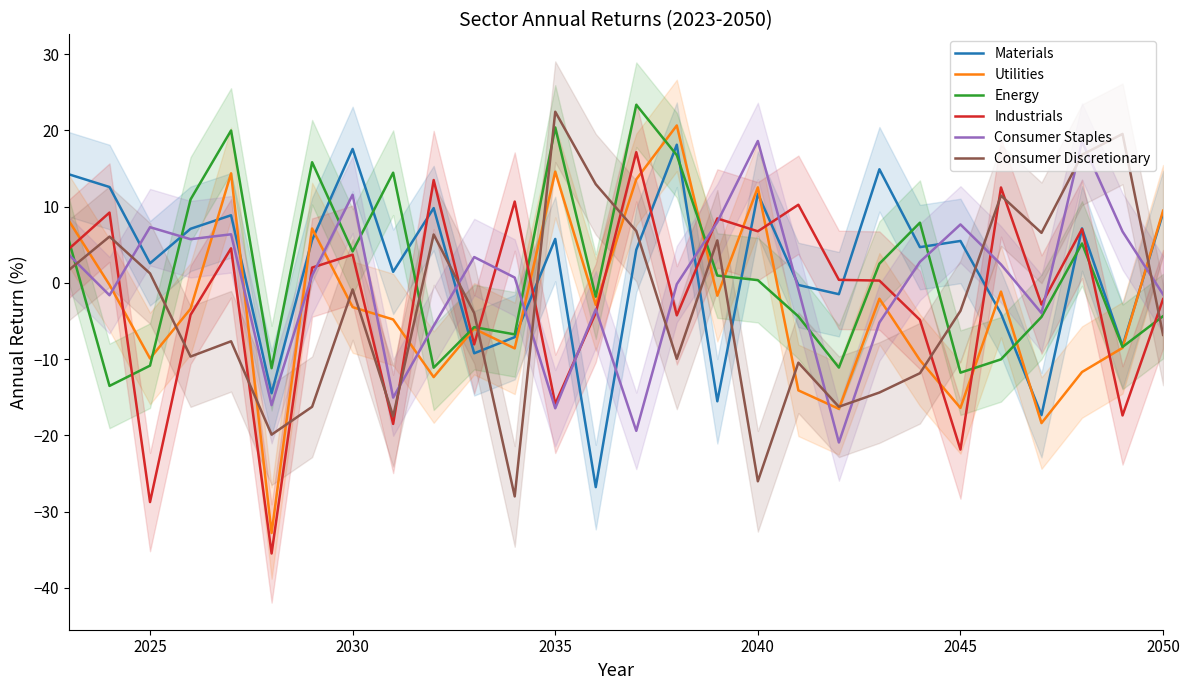

What is the maximum value for Materials?

18.1